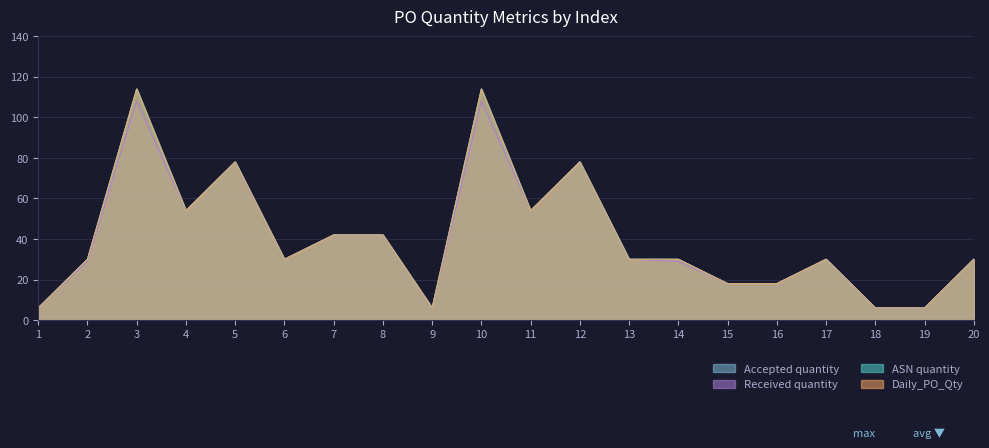

Reading left to right, transcribe all the data shown in this chart.

Accepted quantity: 1=6	2=30	3=114	4=54	5=78	6=30	7=42	8=42	9=6	10=114	11=54	12=78	13=30	14=30	15=18	16=18	17=30	18=6	19=6	20=30
Received quantity: 1=6	2=29	3=108	4=54	5=78	6=30	7=42	8=42	9=6	10=108	11=54	12=78	13=30	14=29	15=18	16=18	17=30	18=6	19=6	20=30
ASN quantity: 1=6	2=30	3=114	4=54	5=78	6=30	7=42	8=42	9=6	10=114	11=54	12=78	13=30	14=30	15=18	16=18	17=30	18=6	19=6	20=30
Daily_PO_Qty: 1=6	2=30	3=114	4=54	5=78	6=30	7=42	8=42	9=6	10=114	11=54	12=78	13=30	14=30	15=18	16=18	17=30	18=6	19=6	20=30